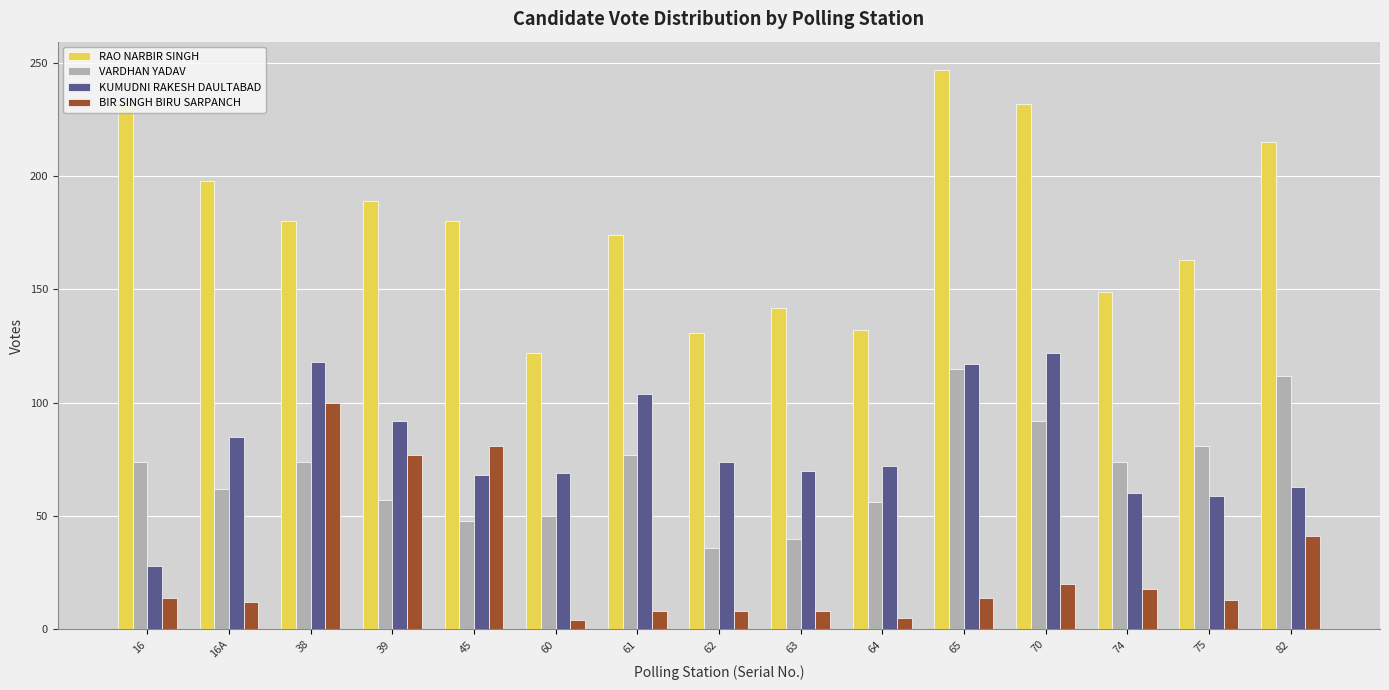

Rank the series at 38 from lowest to highest value.

VARDHAN YADAV, BIR SINGH BIRU SARPANCH, KUMUDNI RAKESH DAULTABAD, RAO NARBIR SINGH